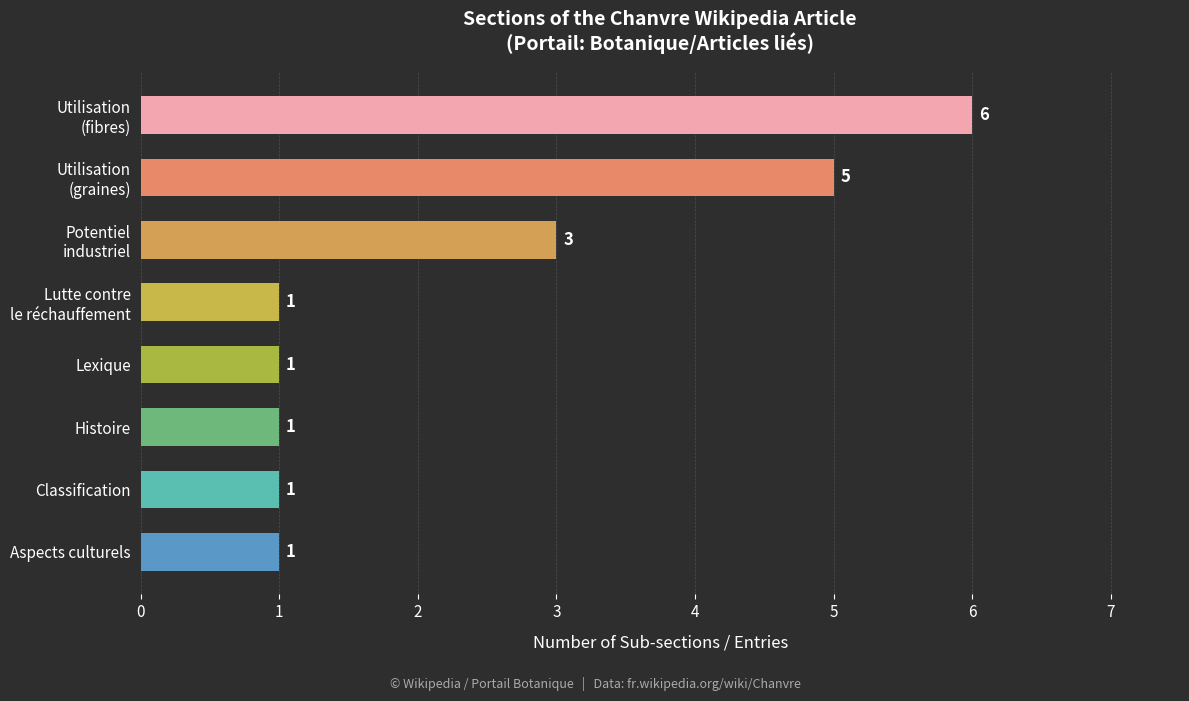

Reading top to bottom, extract all data points from this chart.

6	5	3	1	1	1	1	1